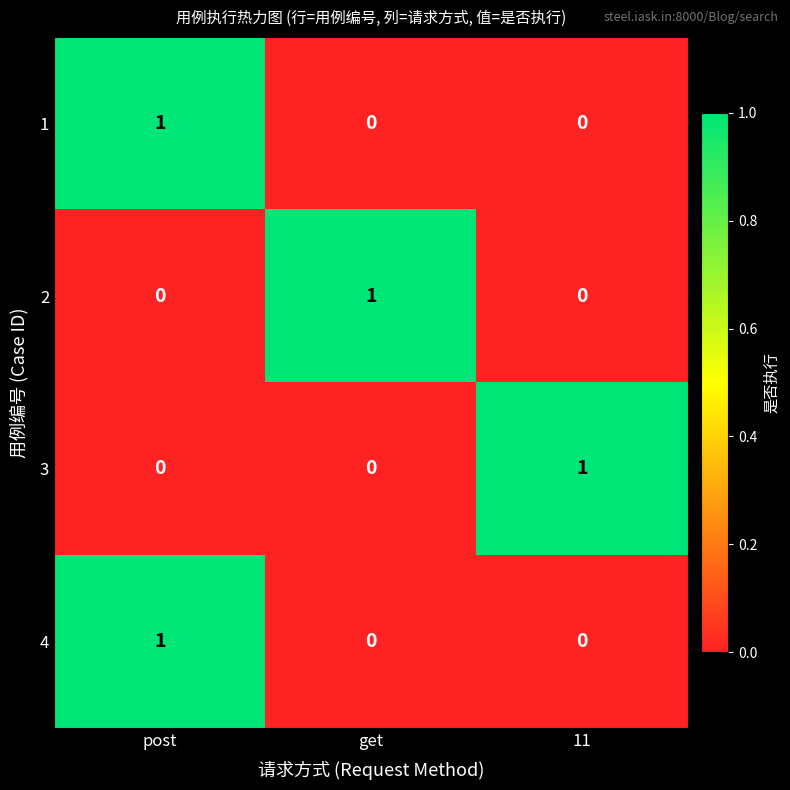

Reading right to left, list all the values displayed in this chart.

1: 11=0	get=0	post=1
2: 11=0	get=1	post=0
3: 11=1	get=0	post=0
4: 11=0	get=0	post=1